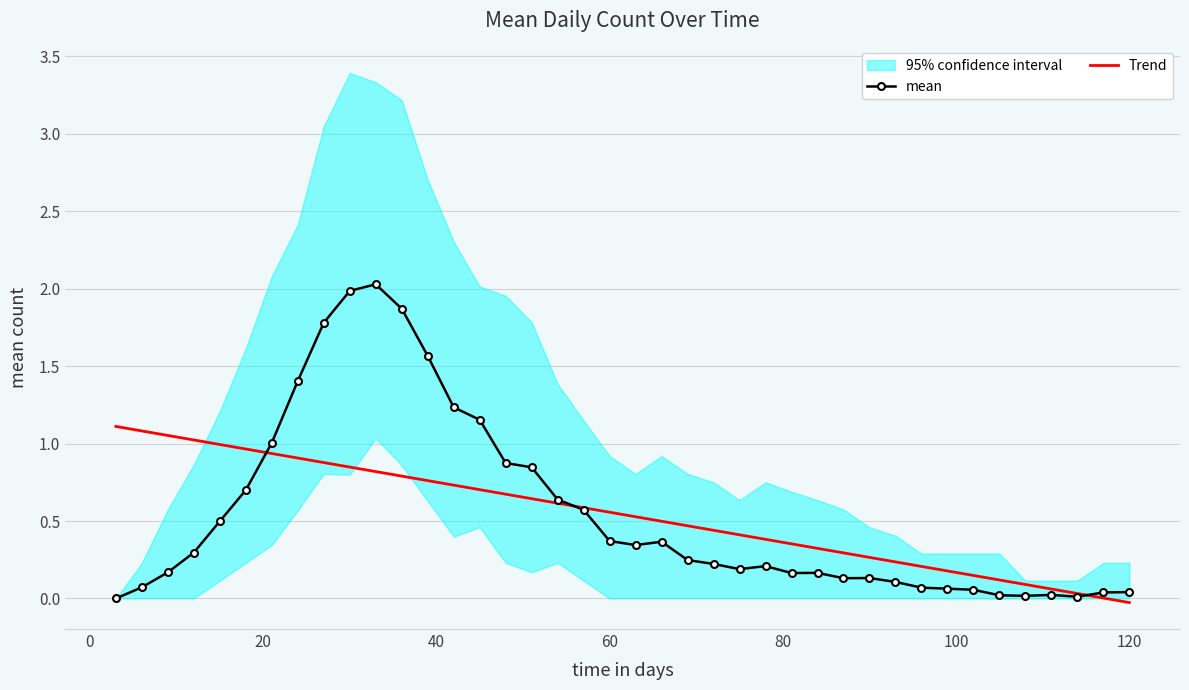

The Trend series shows -0.0 at 120. True or false?

True